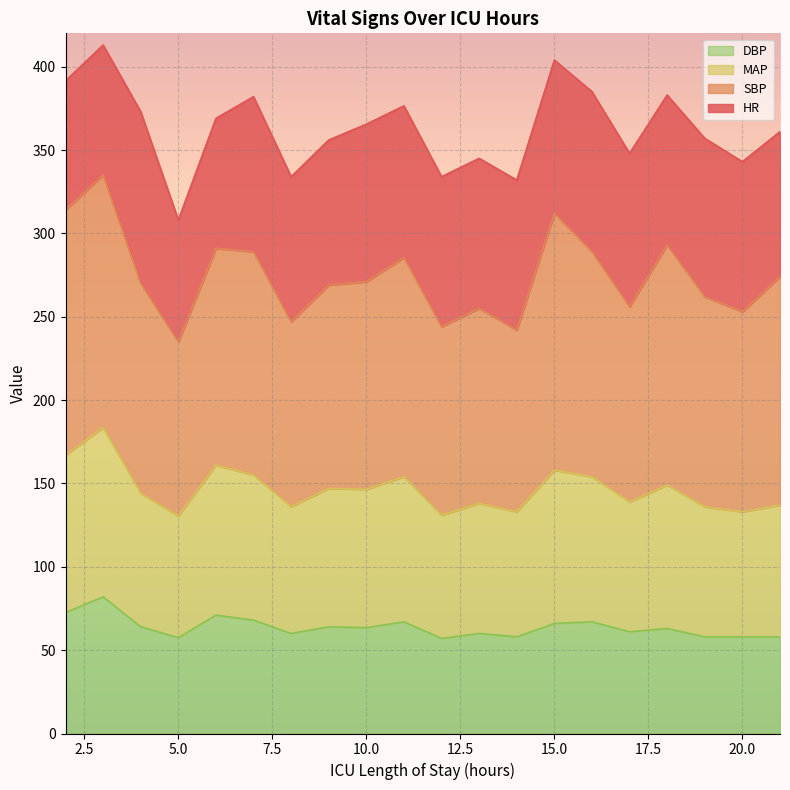

How many interior local valleys does the MAP series have?

7